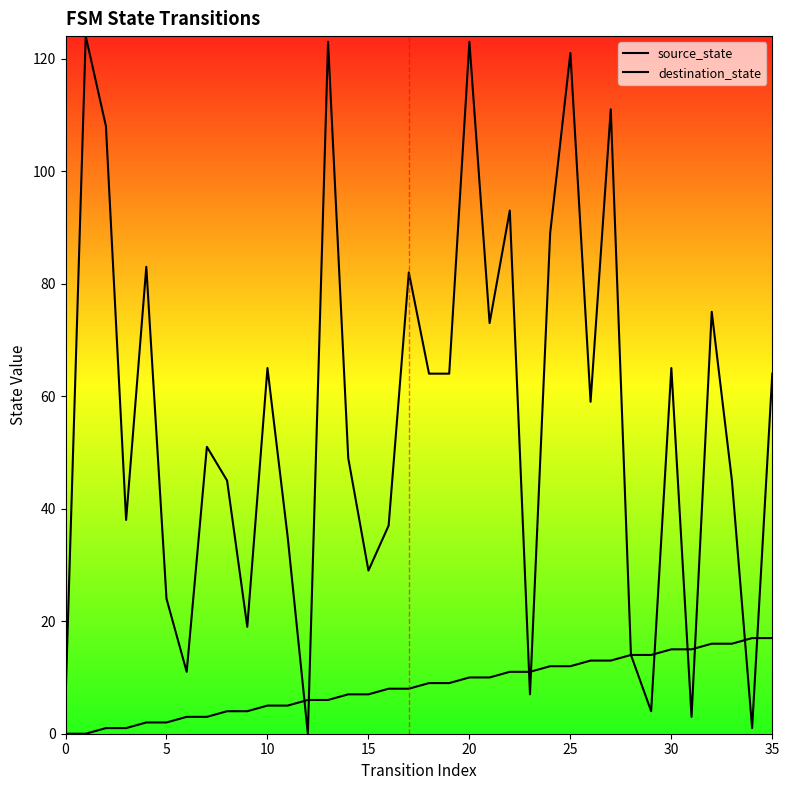

The value of source_state at 0 is 9. True or false?

False